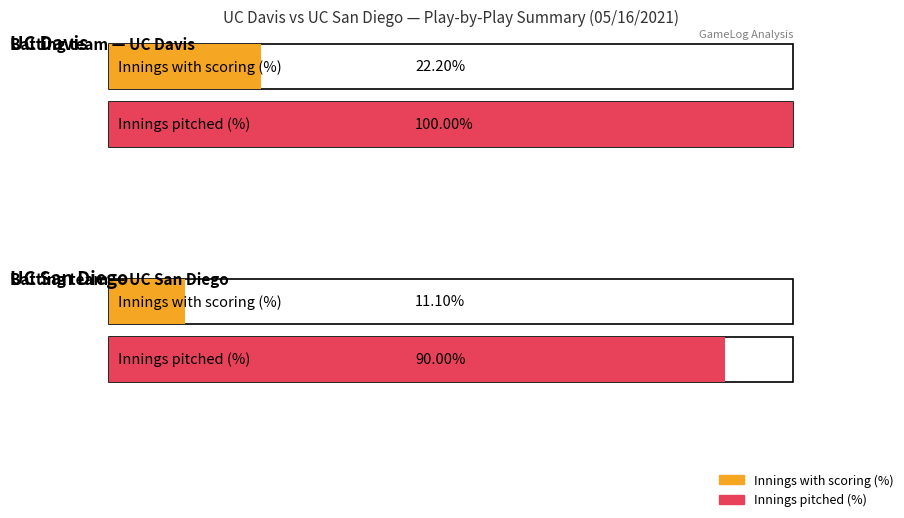

Count the number of data series in this chart.

2